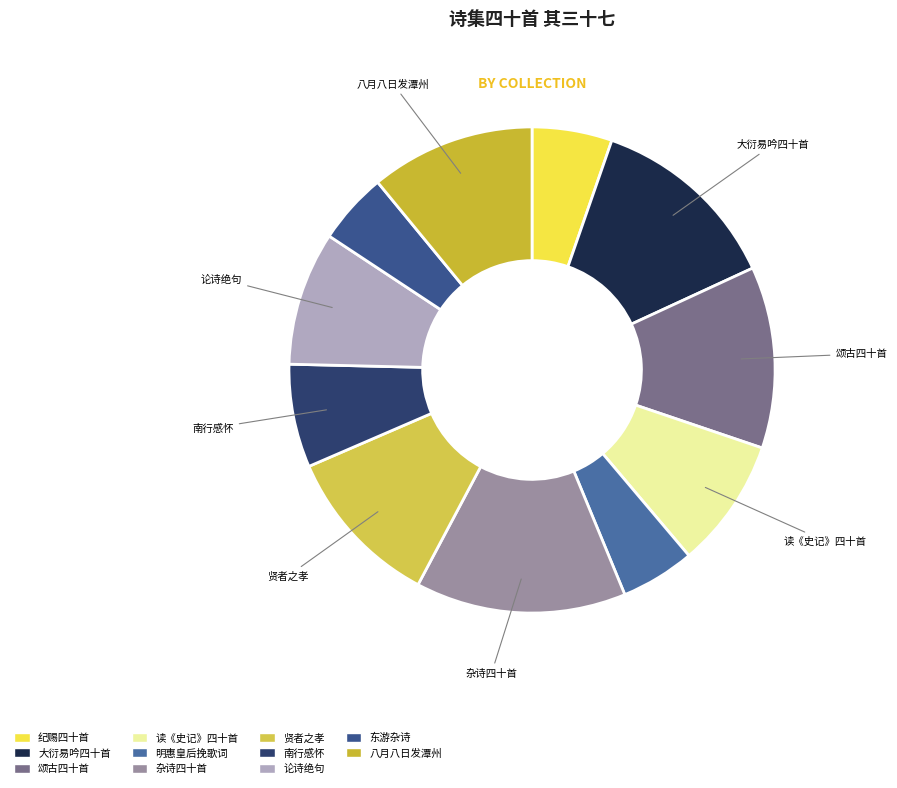

How many segments does this pie chart have?

11